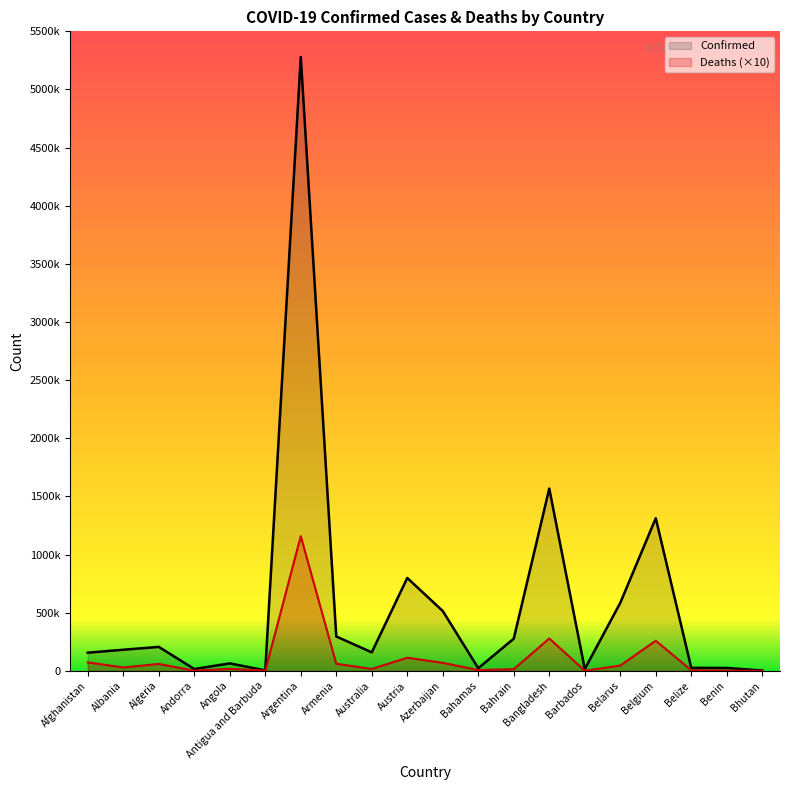

True or false: Deaths and Confirmed cross at least once.

False